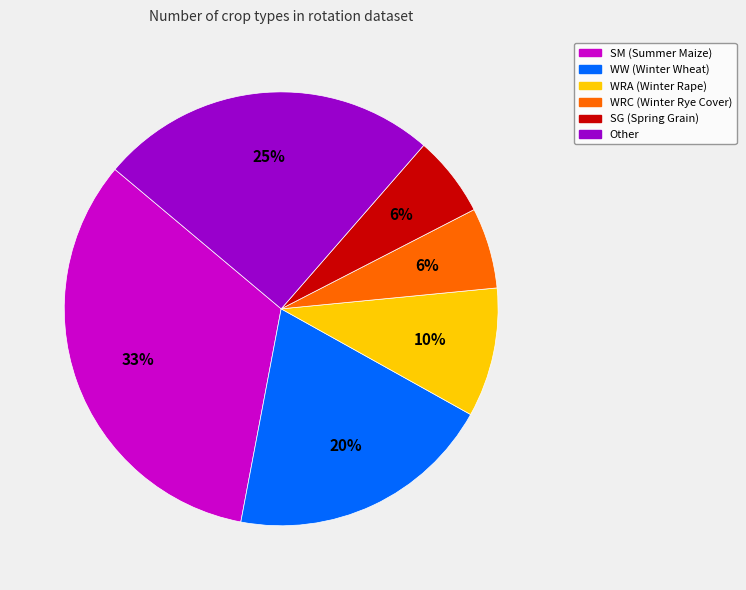

Does any single category account for the majority?

No